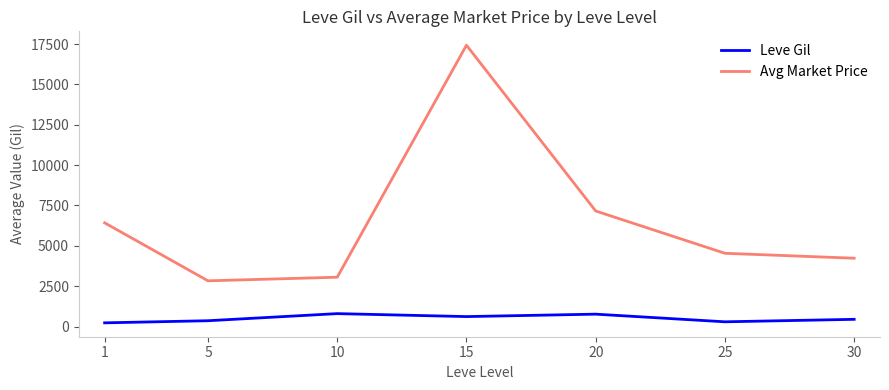

What are all the series names shown in the legend?

Leve Gil, Avg Market Price